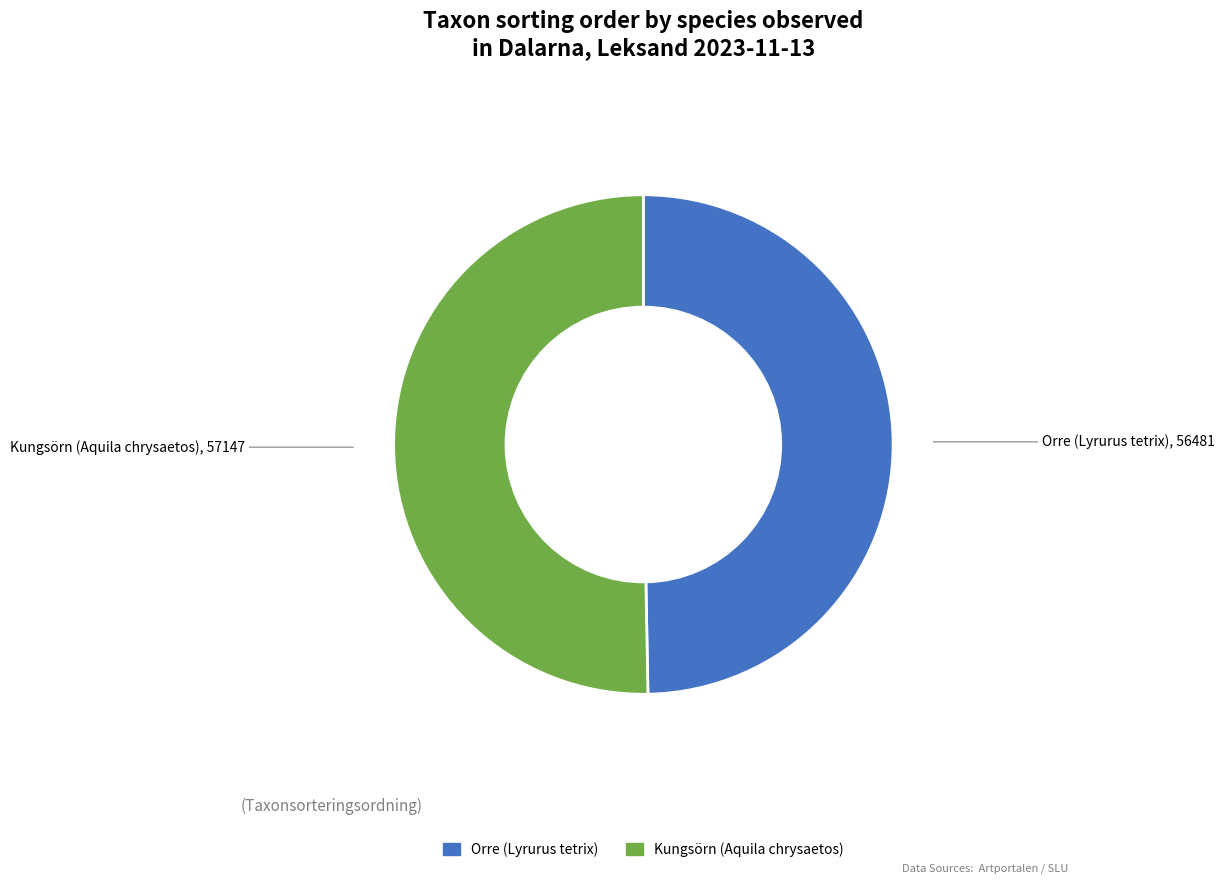

Which category accounts for the majority?

Kungsörn (Aquila chrysaetos)